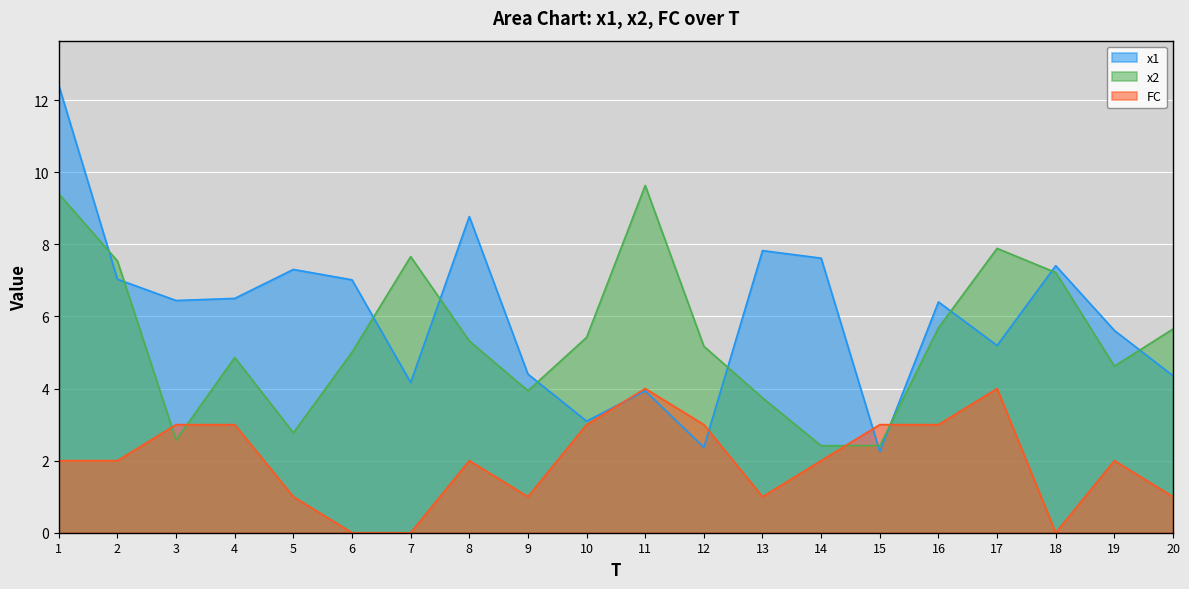

Between which two adjacent categories do x1 and x2 first intersect?

1 and 2